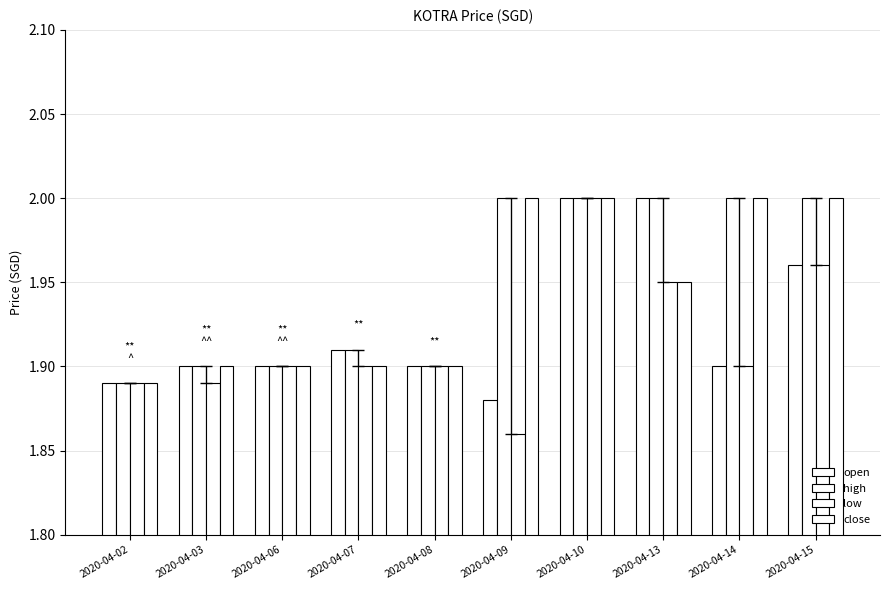

How many groups of bars are there?

10